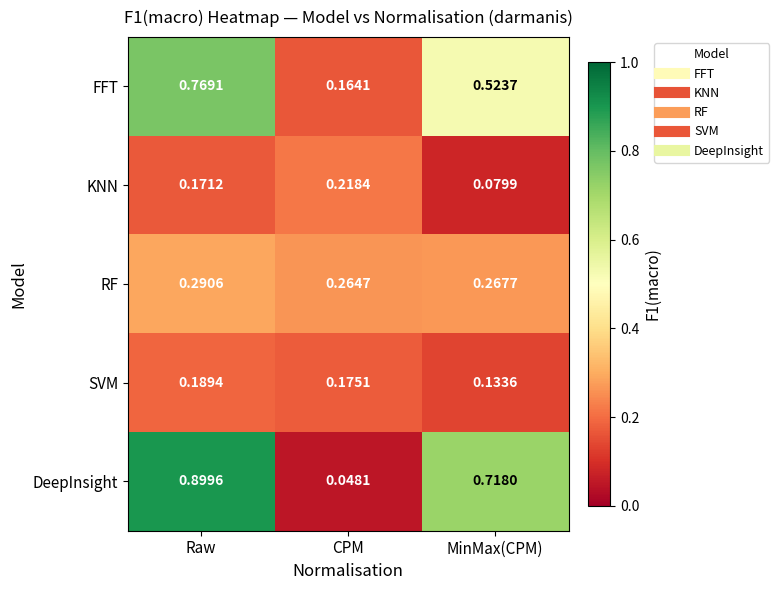

Rank the series by their maximum value, from highest to lowest.

DeepInsight, FFT, RF, KNN, SVM